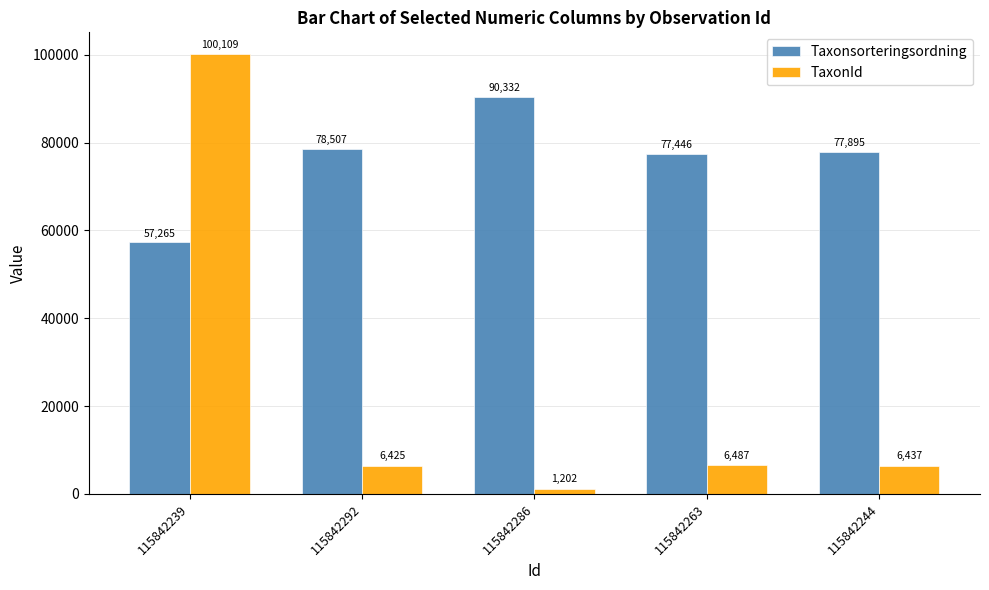

At which label does TaxonId reach its minimum?

115842286